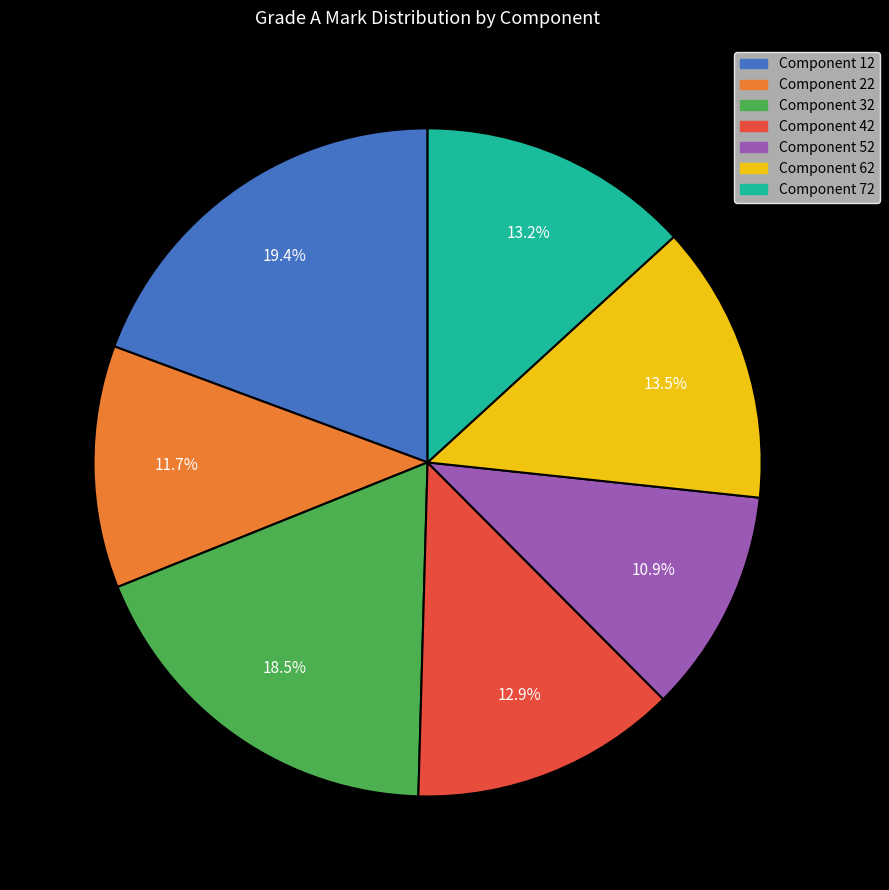

To the nearest percent, what percentage of the pie is Component 42?

13%